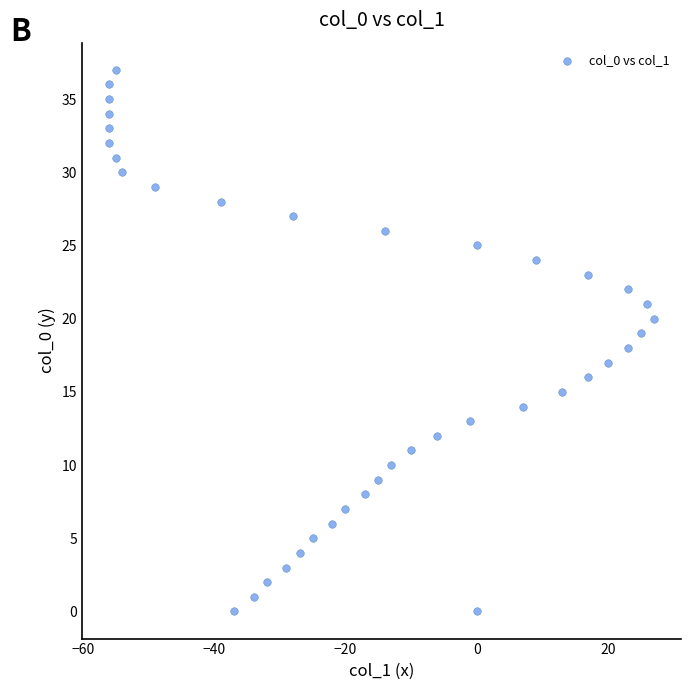

What is the range of Y values (max minus min)?

37